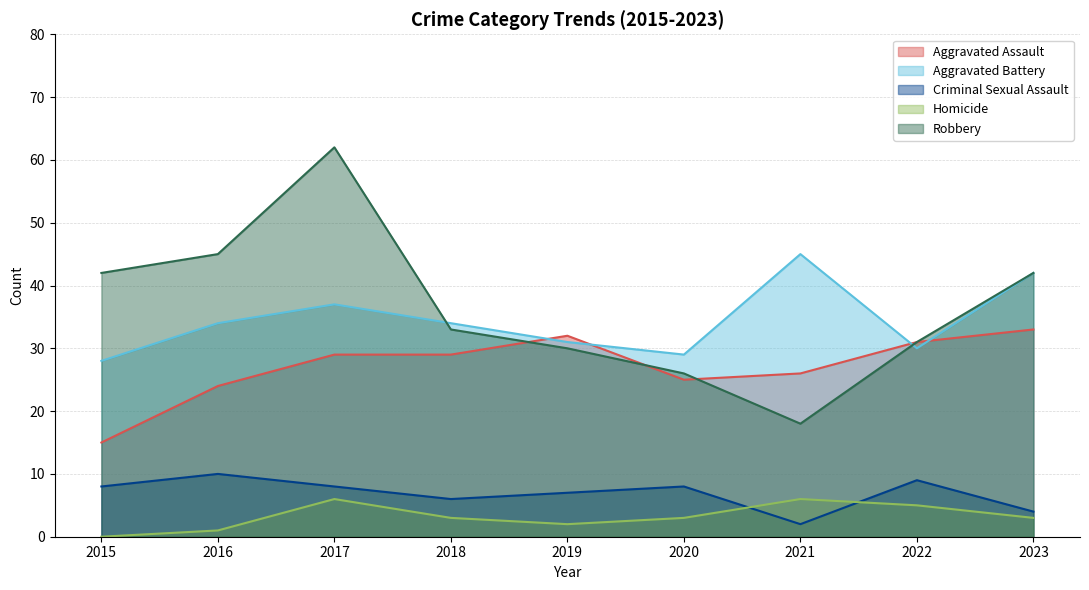

Reading left to right, what are all the values shown in this chart?

Aggravated Assault: 15	24	29	29	32	25	26	31	33
Aggravated Battery: 28	34	37	34	31	29	45	30	42
Criminal Sexual Assault: 8	10	8	6	7	8	2	9	4
Homicide: 0	1	6	3	2	3	6	5	3
Robbery: 42	45	62	33	30	26	18	31	42